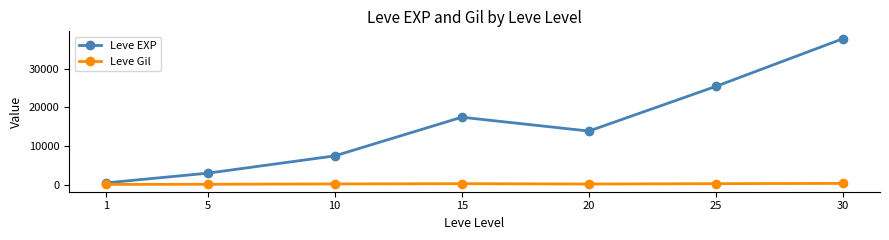

Between 1 and 10, which series saw the biggest shift?

Leve EXP